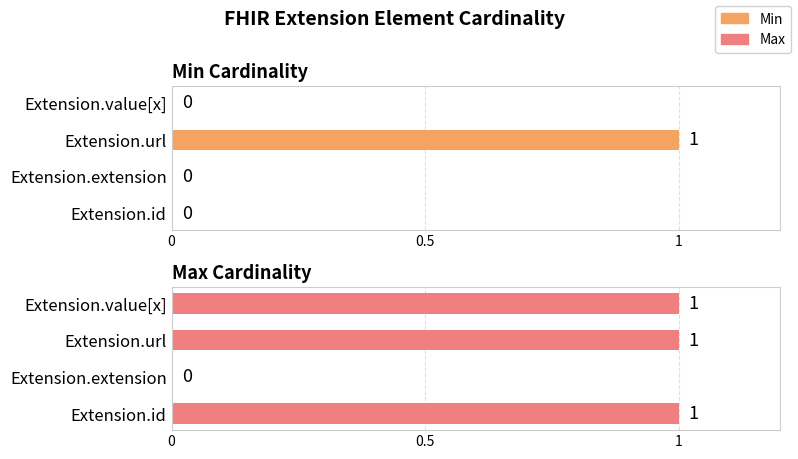

Which series has the largest range (max minus min)?

Min